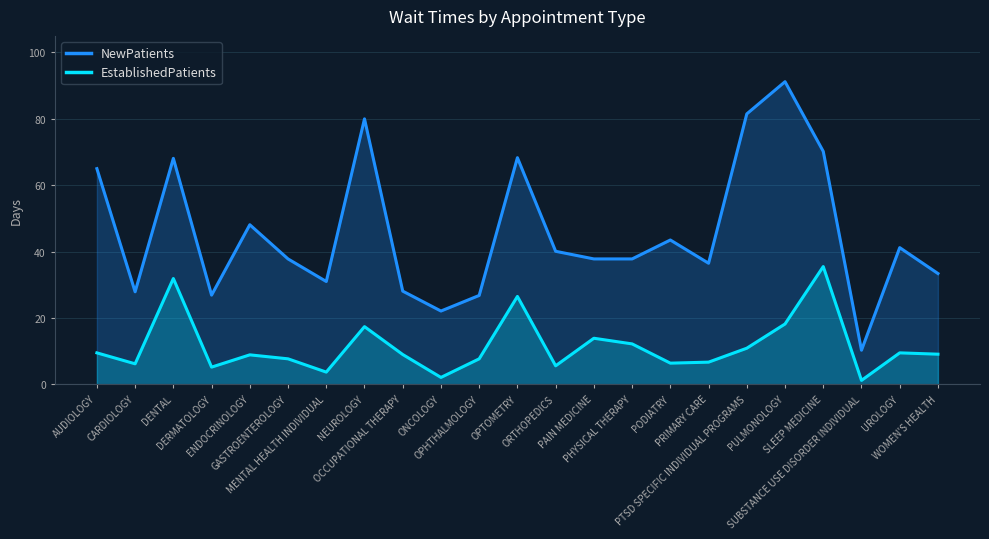

At which category does the chart reach its peak across all series?

PULMONOLOGY